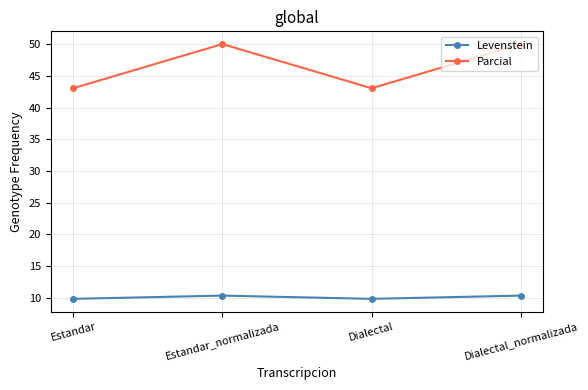

What is the lowest value of the Parcial series?

43.0